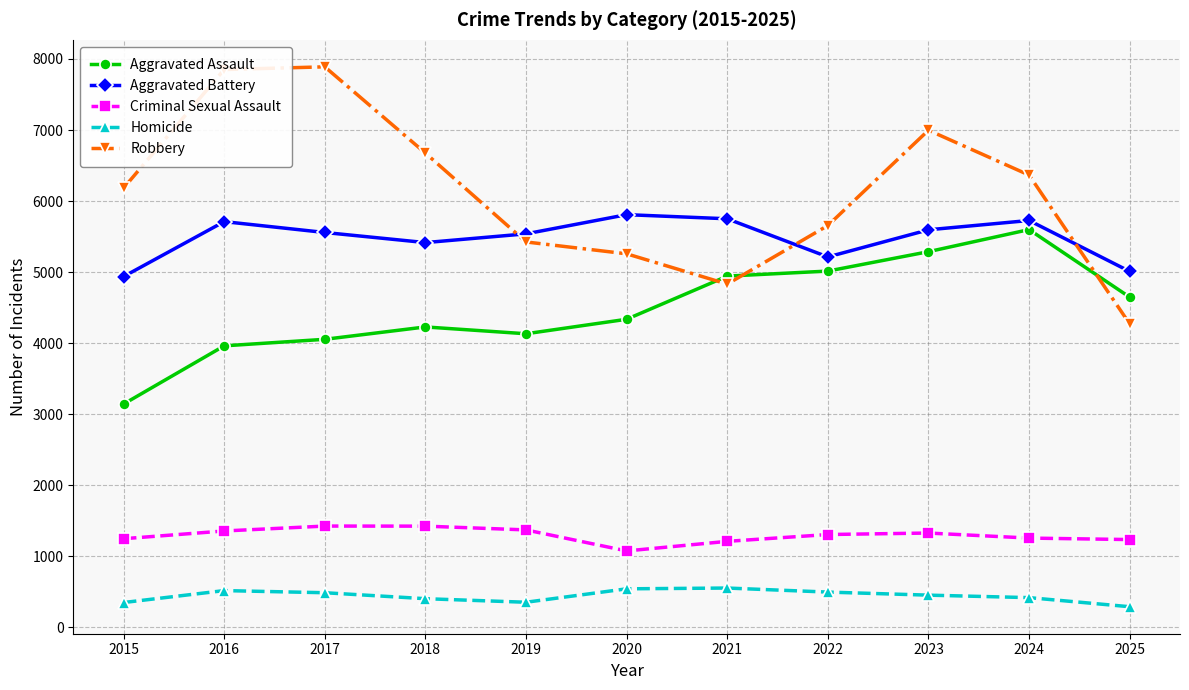

What is the difference between the maximum and minimum values in the Criminal Sexual Assault series?

350